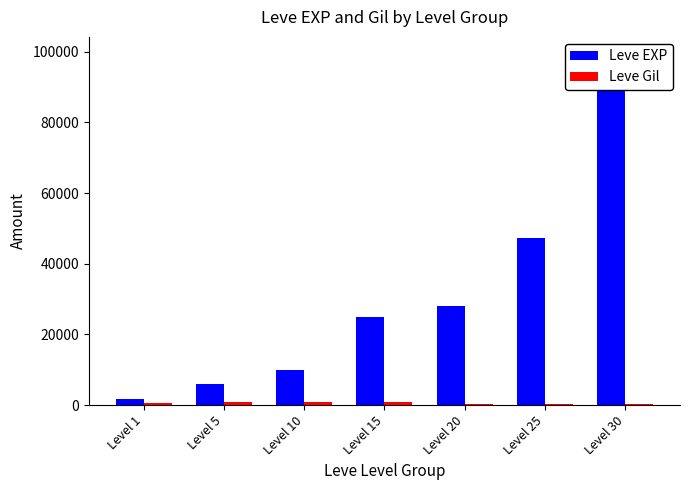

How many values in the Leve Gil series exceed 690?

3